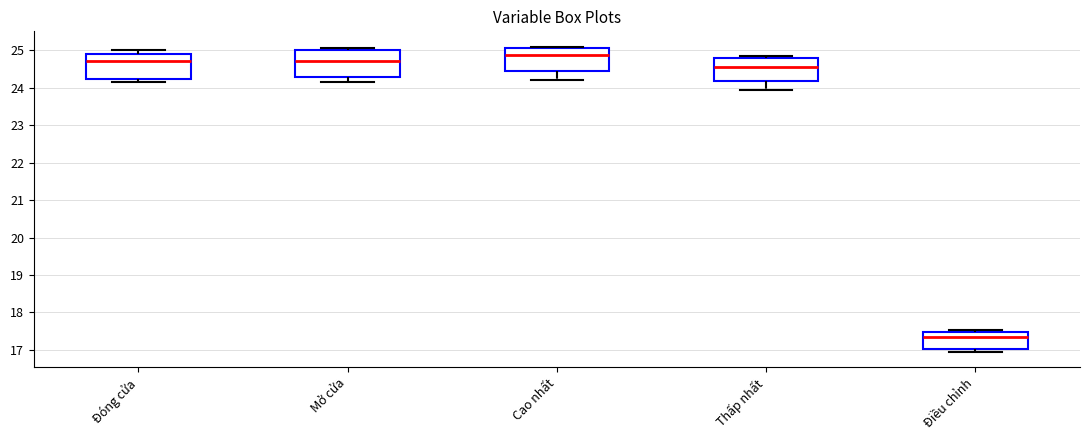

Reading left to right, transcribe this box plot: for each box, give where its median line is, the range the box spans, and where its two whiskers end, as read against the y-axis. The values are not printed on the chart, so give them approximately, as read against the axis.

Đóng cửa: median 24.7, box 24.2 to 24.9, whiskers 24.2 (just below the box's lower edge) to 25.0
Mở cửa: median 24.7, box 24.3 to 25.0, whiskers 24.2 to 25.1
Cao nhất: median 24.9, box 24.5 to 25.1, whiskers 24.2 to 25.1 (just above the box's upper edge)
Thấp nhất: median 24.6, box 24.2 to 24.8, whiskers 24.0 to 24.9
Điều chỉnh: median 17.4, box 17.0 to 17.5, whiskers 16.9 to 17.5 (just above the box's upper edge)